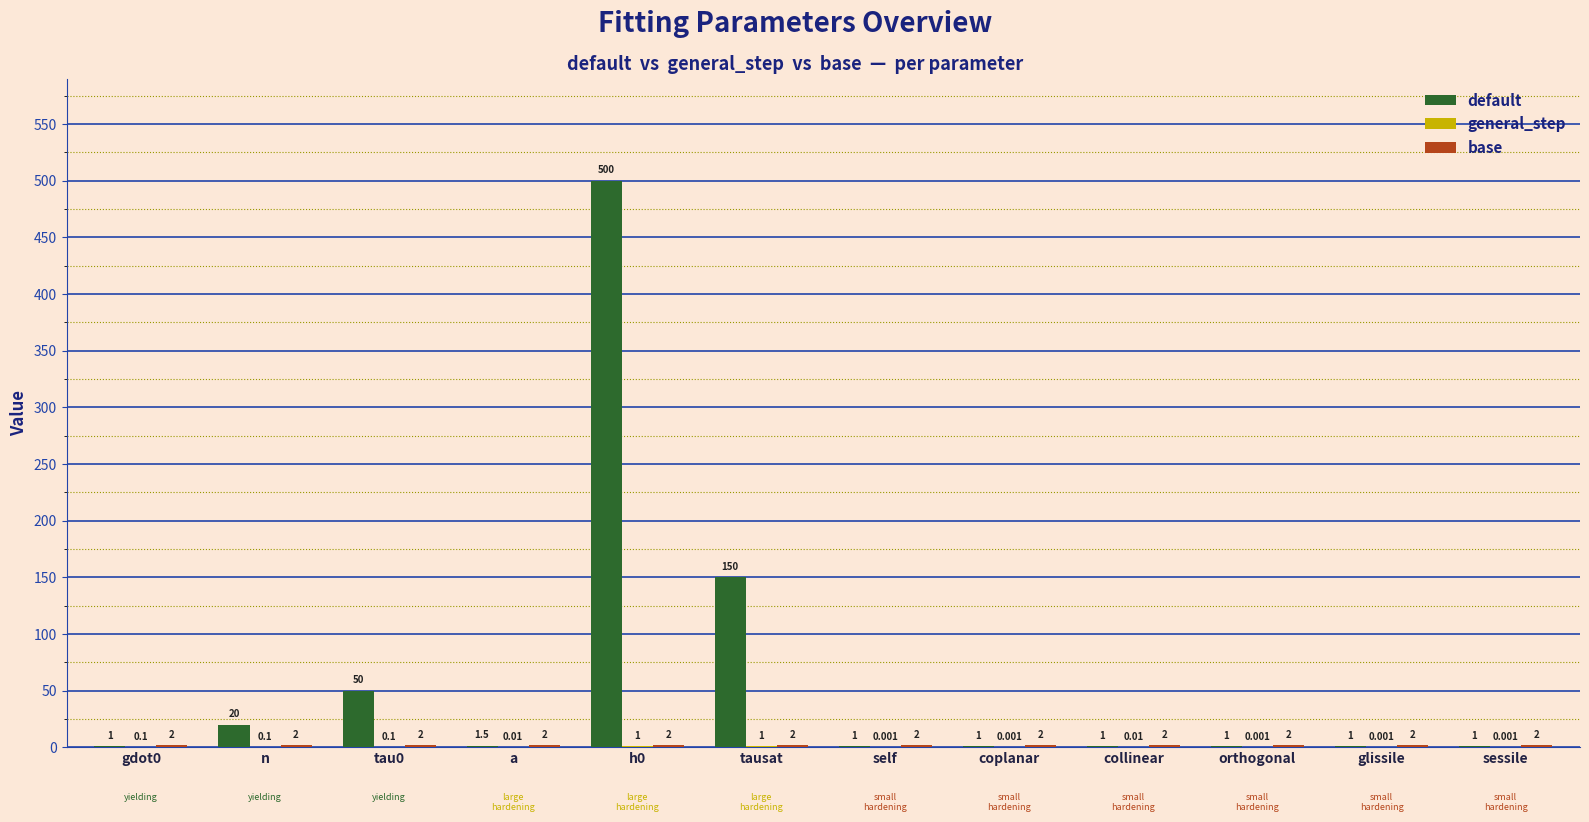

How many groups of bars are there?

12